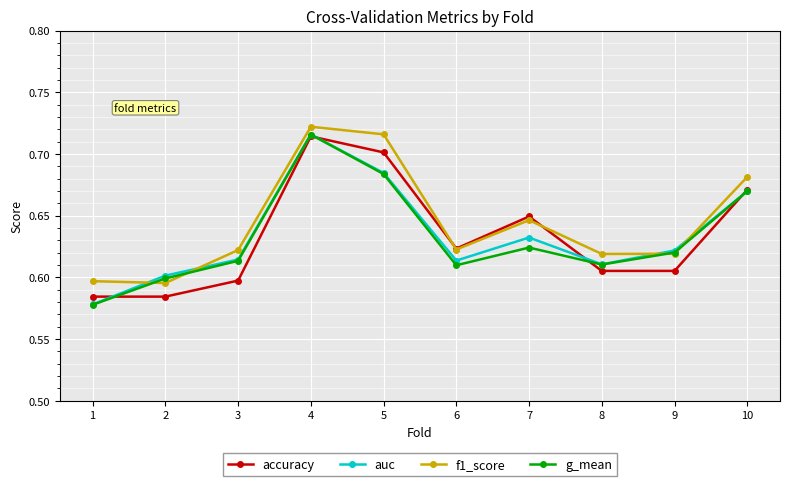

At which category is the sum across all series the highest?

4